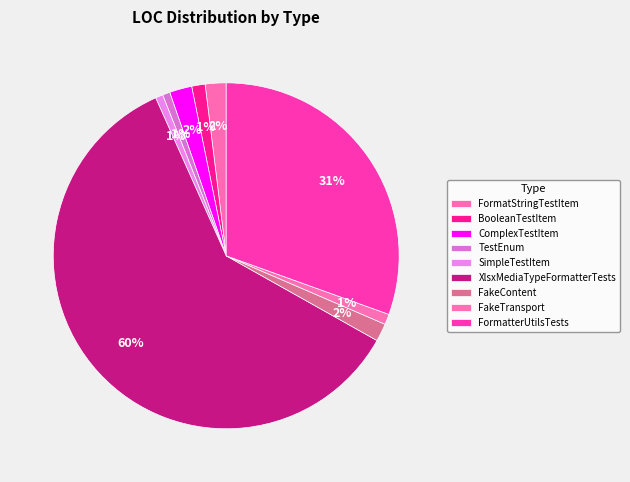

What is the largest slice in the pie chart?

XlsxMediaTypeFormatterTests